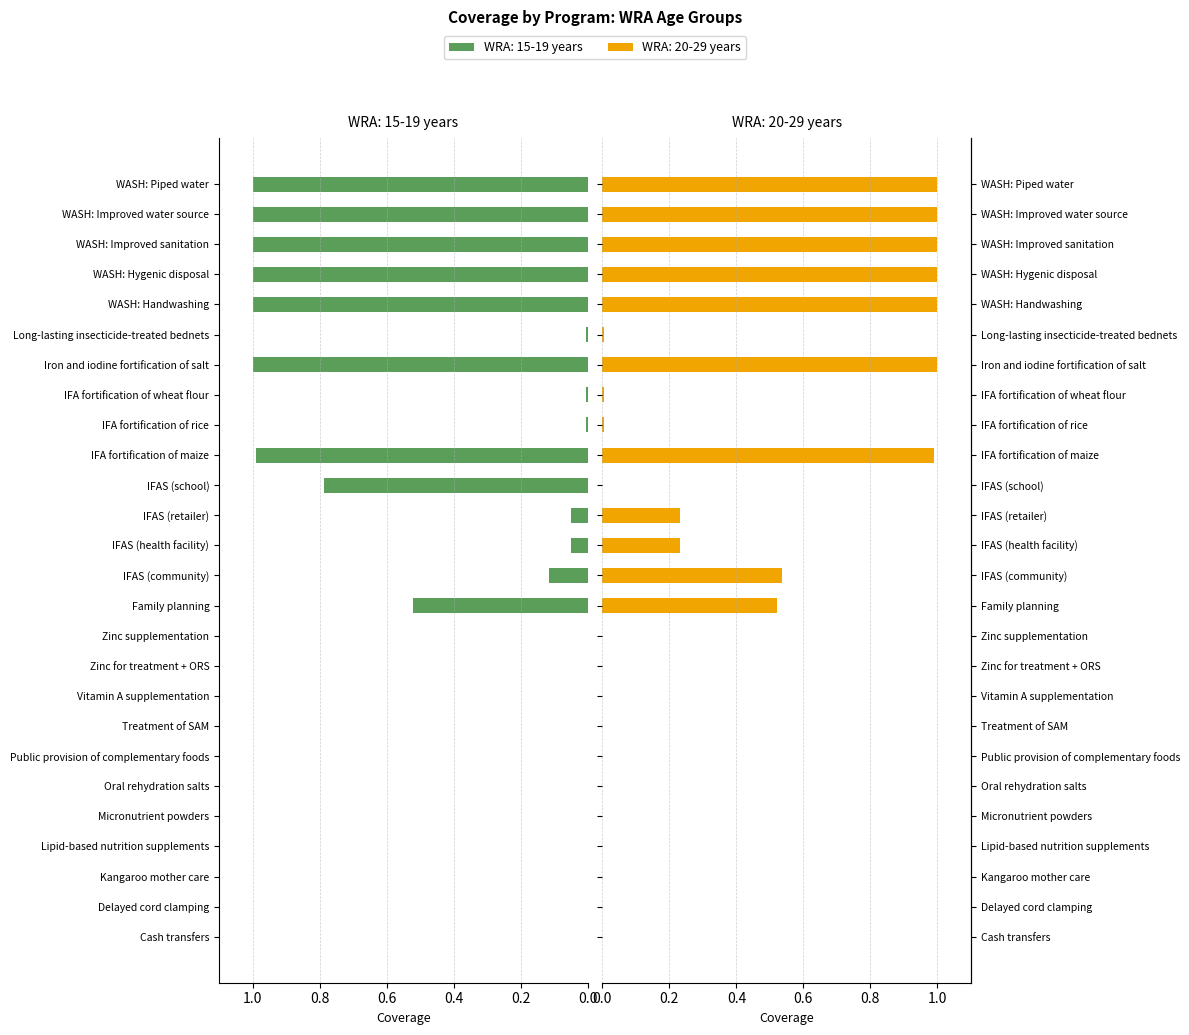

True or false: WRA: 15-19 years has a value of -0.3 at Cash transfers.

False